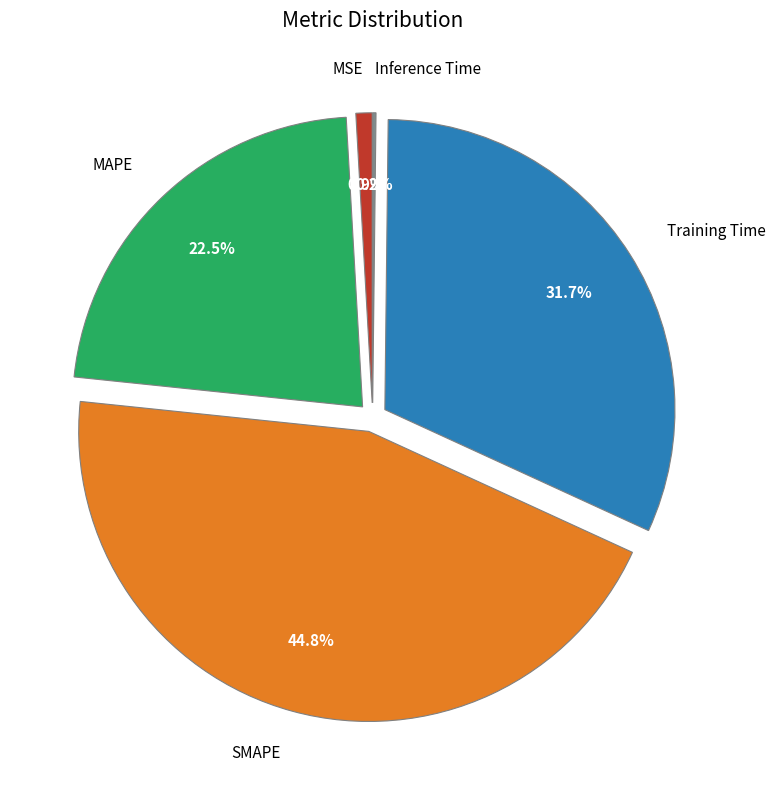

What portion of the pie excludes SMAPE?

55.2%